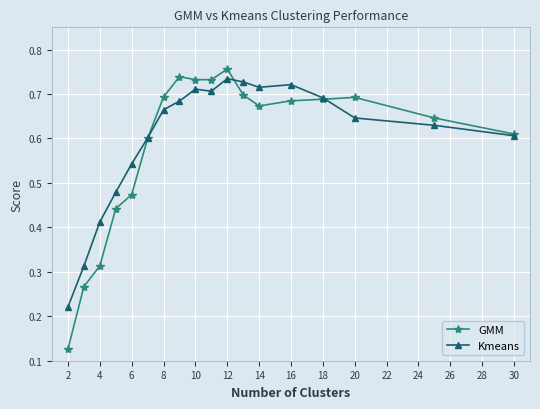

Rank the series by their average value, from highest to lowest.

Kmeans, GMM